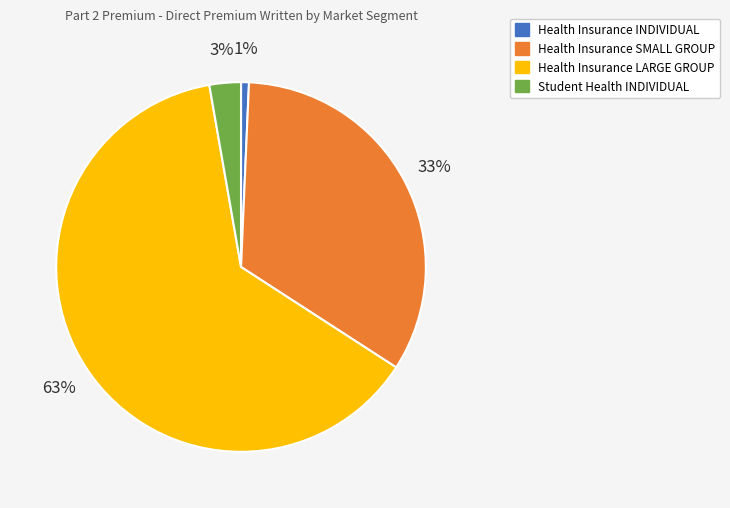

Do Student Health INDIVIDUAL and Health Insurance SMALL GROUP together represent more than half of the pie?

No